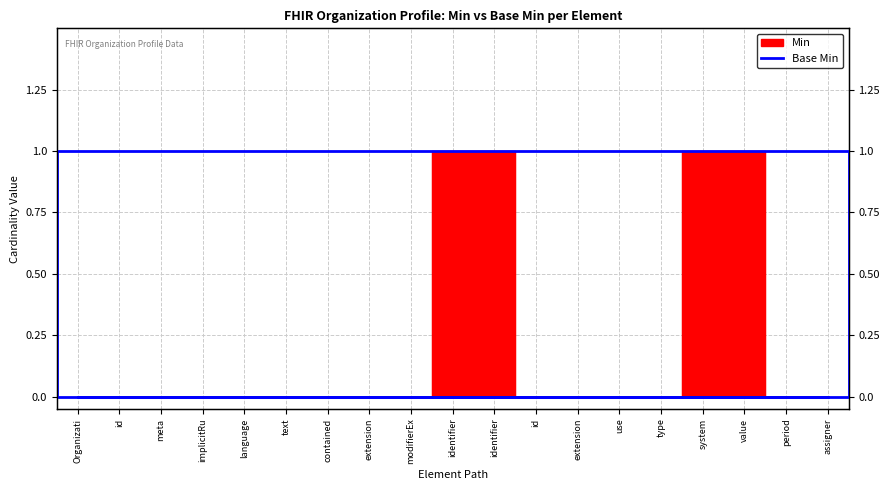

What is the label of the 7th point from the left?

contained